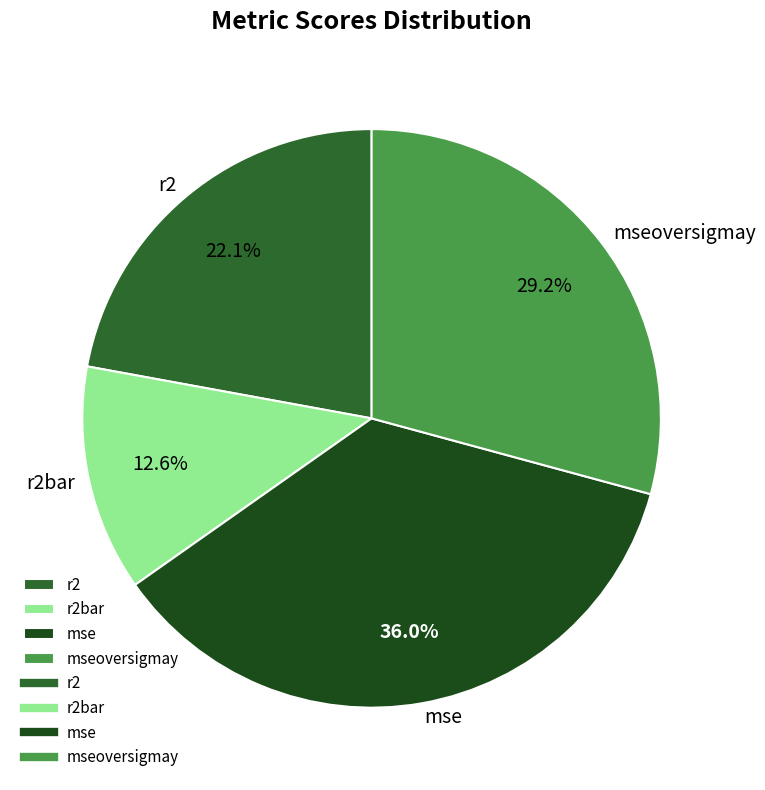

Which slice is the largest?

mse